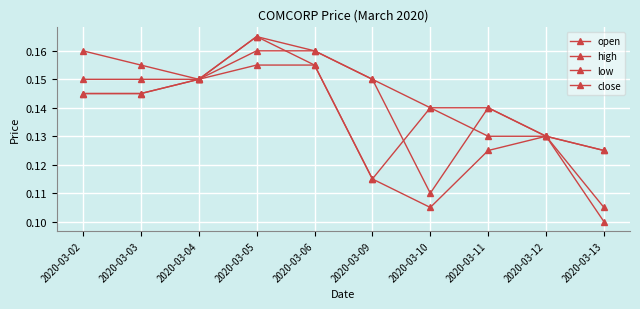

True or false: open has more than 0 points higher than both neighbors.

True